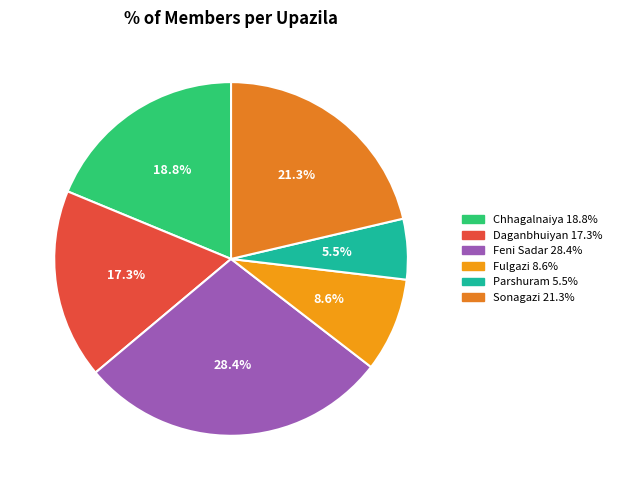

True or false: Feni Sadar accounts for 16% of the total.

False